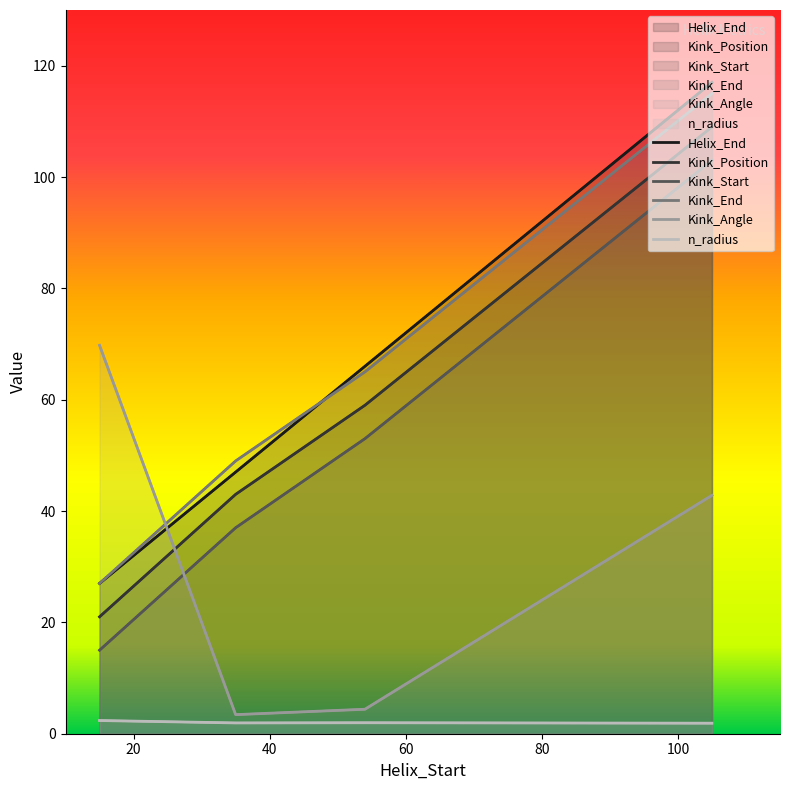

What are all the series names shown in the legend?

Helix_End, Kink_Position, Kink_Start, Kink_End, Kink_Angle, n_radius